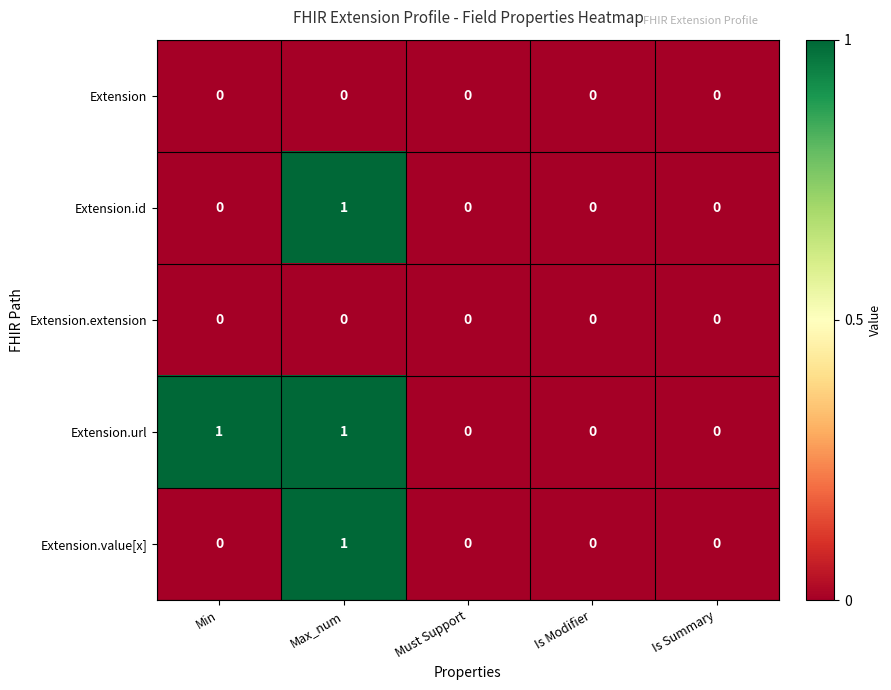

Reading left to right, transcribe all the data shown in this chart.

Extension: Min=0	Max_num=0	Must Support=0	Is Modifier=0	Is Summary=0
Extension.id: Min=0	Max_num=1	Must Support=0	Is Modifier=0	Is Summary=0
Extension.extension: Min=0	Max_num=0	Must Support=0	Is Modifier=0	Is Summary=0
Extension.url: Min=1	Max_num=1	Must Support=0	Is Modifier=0	Is Summary=0
Extension.value[x]: Min=0	Max_num=1	Must Support=0	Is Modifier=0	Is Summary=0